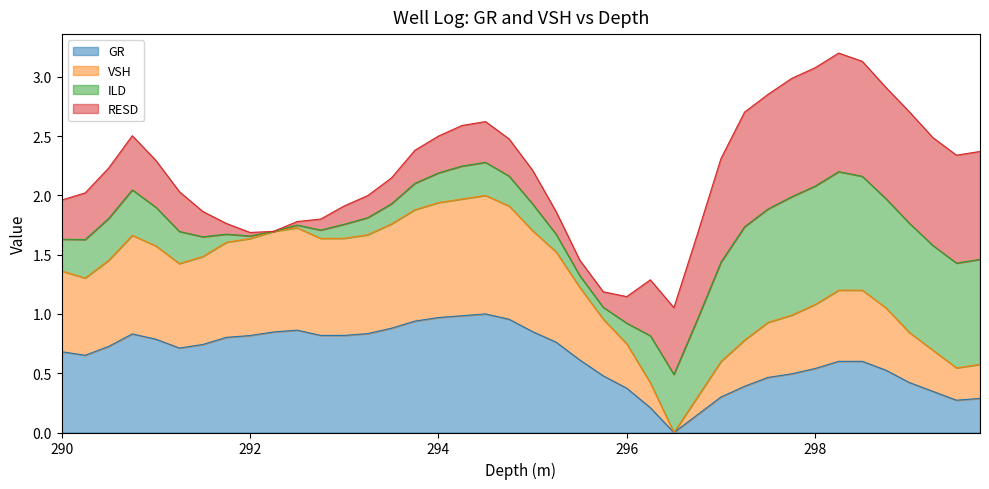

Rank the categories by GR value from lowest to highest.

296.5, 296.75, 296.25, 299.5, 299.75, 297.0, 299.25, 296.0, 297.25, 299.0, 297.5, 295.75, 297.75, 298.75, 298.0, 298.25, 298.5, 295.5, 290.25, 290.0, 291.25, 290.5, 291.5, 295.25, 291.0, 291.75, 292.0, 292.75, 293.0, 290.75, 293.25, 292.25, 295.0, 292.5, 293.5, 293.75, 294.75, 294.0, 294.25, 294.5